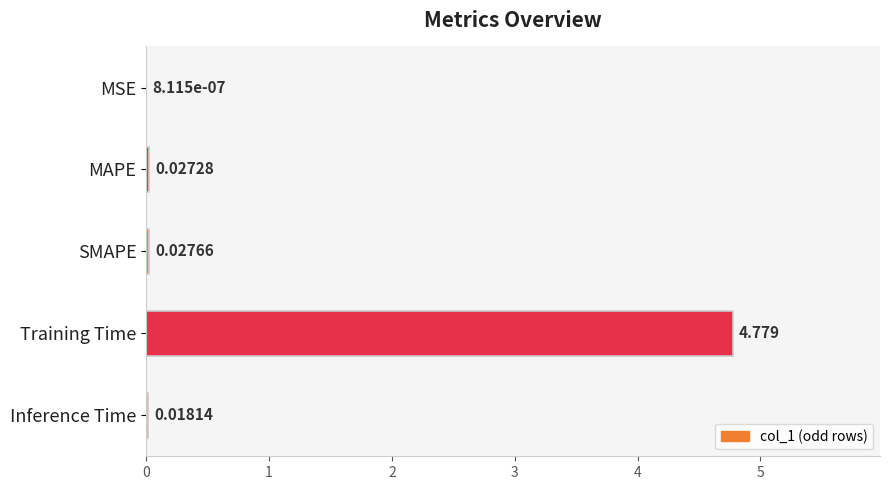

At which category does the chart reach its peak across all series?

Training Time